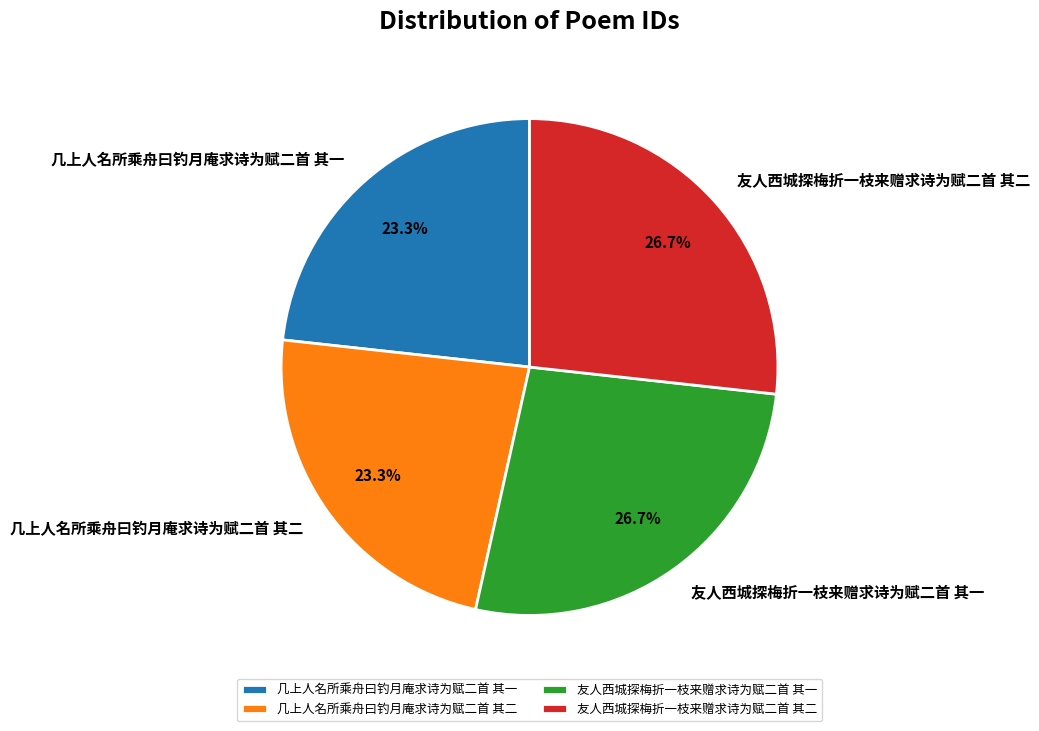

How many slices are in this pie chart?

4